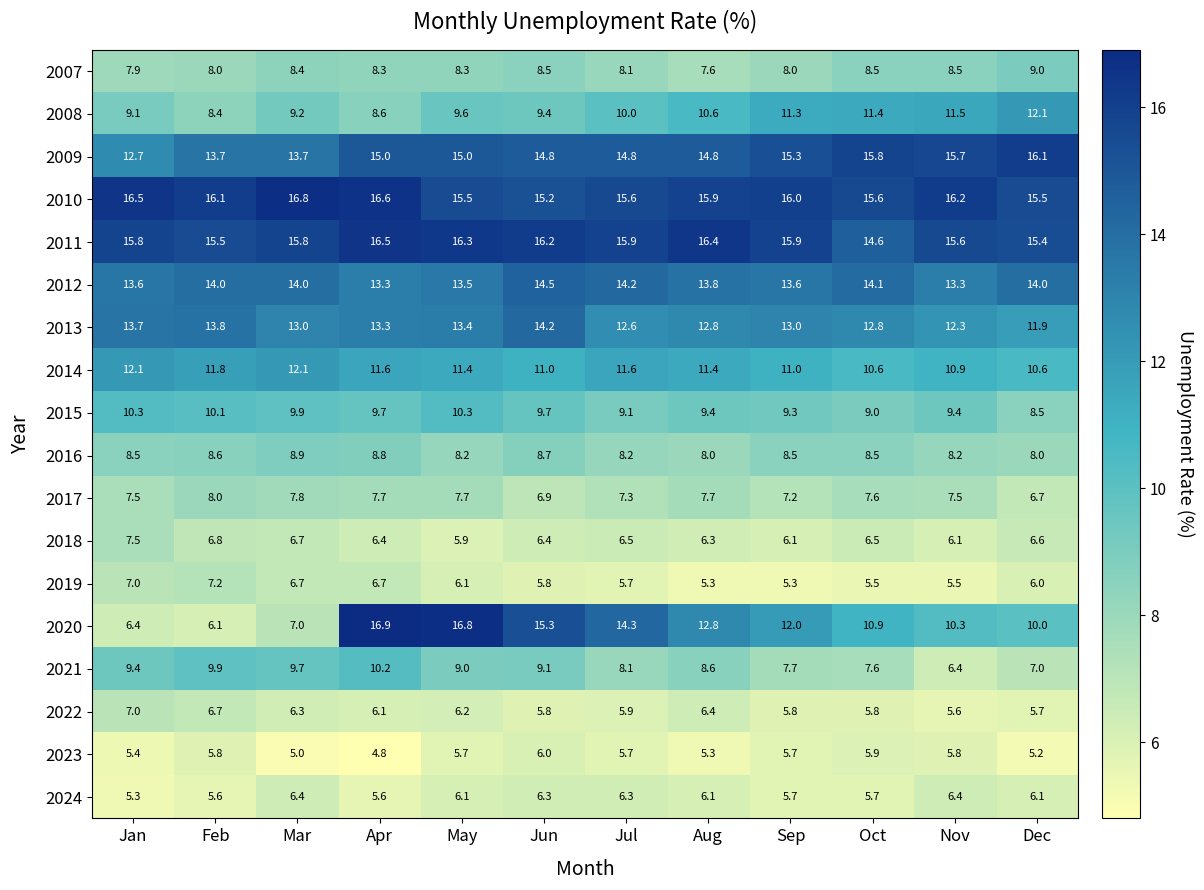

What is the maximum value for 2018?

7.5